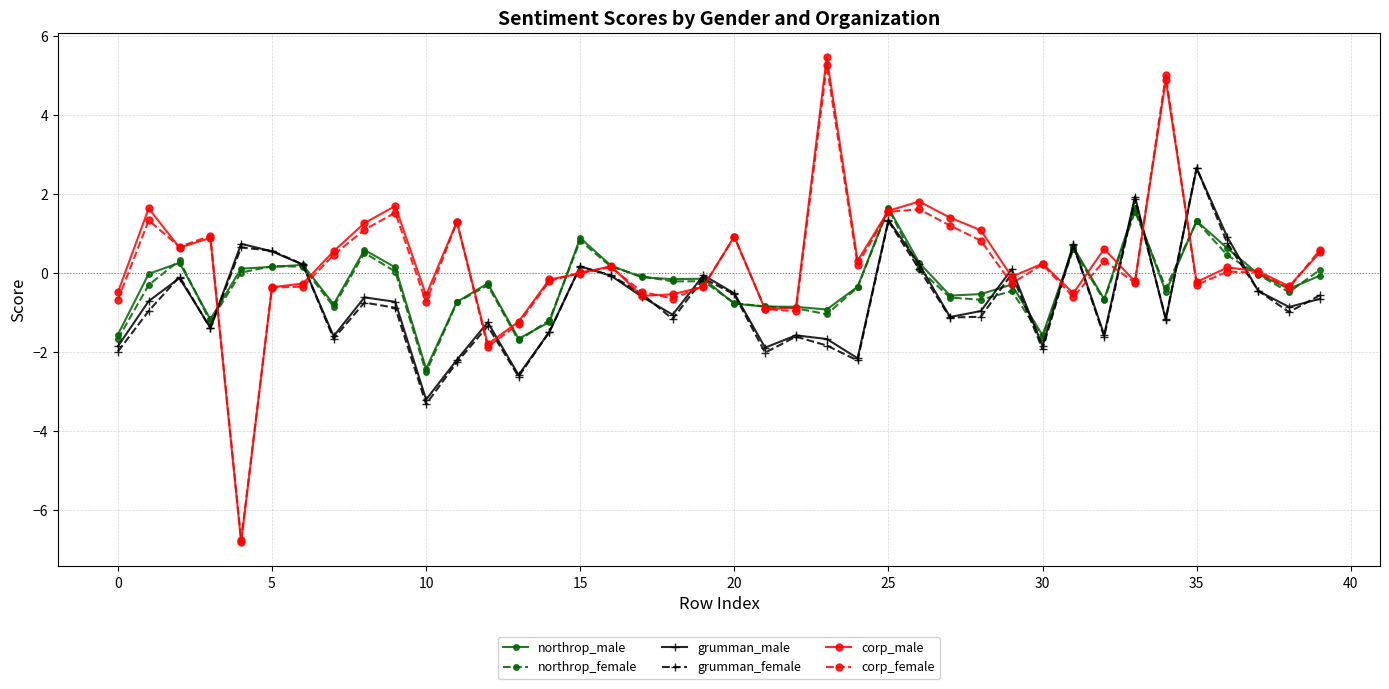

What is the smallest value displayed?

-6.8